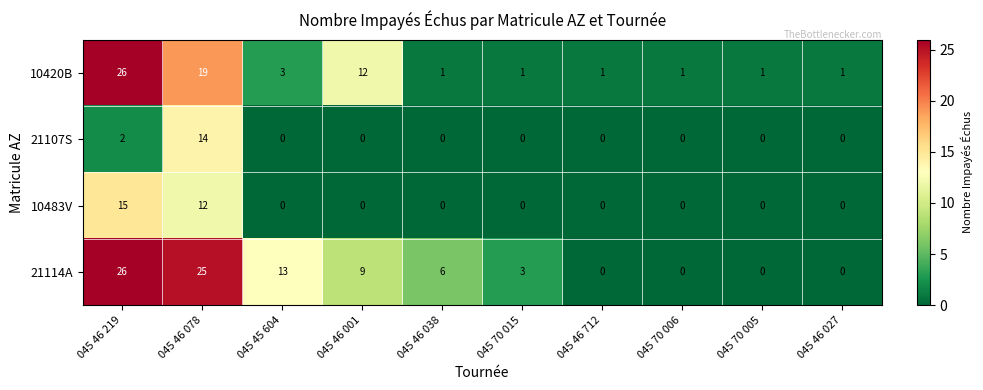

What is the average value of the 10483V series?

3